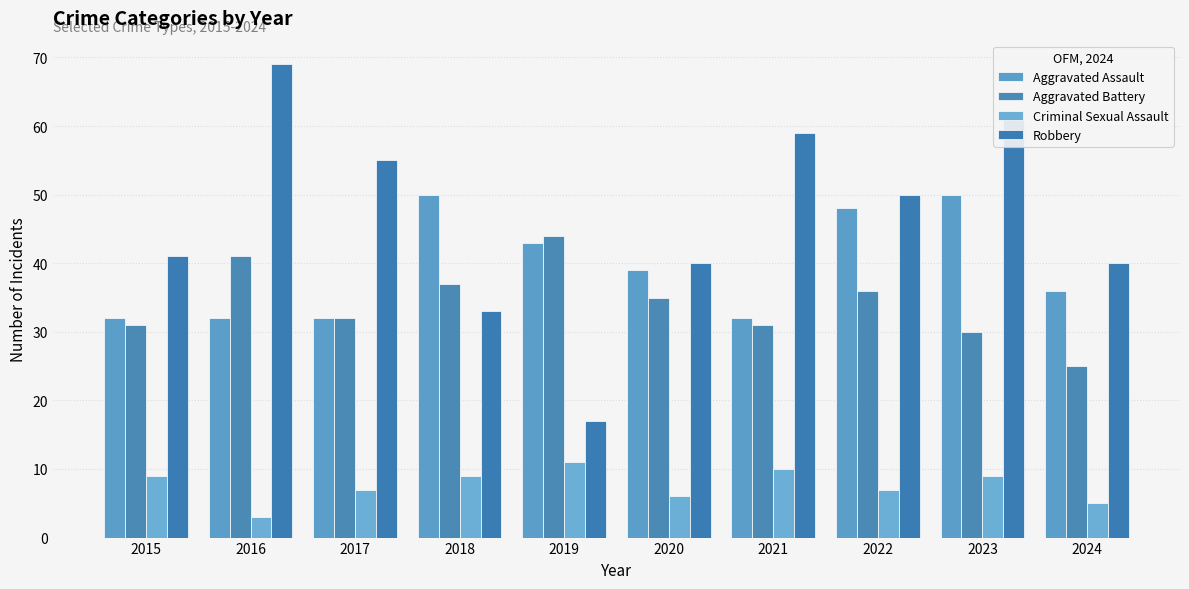

Is the value of Aggravated Battery at 2023 greater than the value of Robbery at 2015?

No